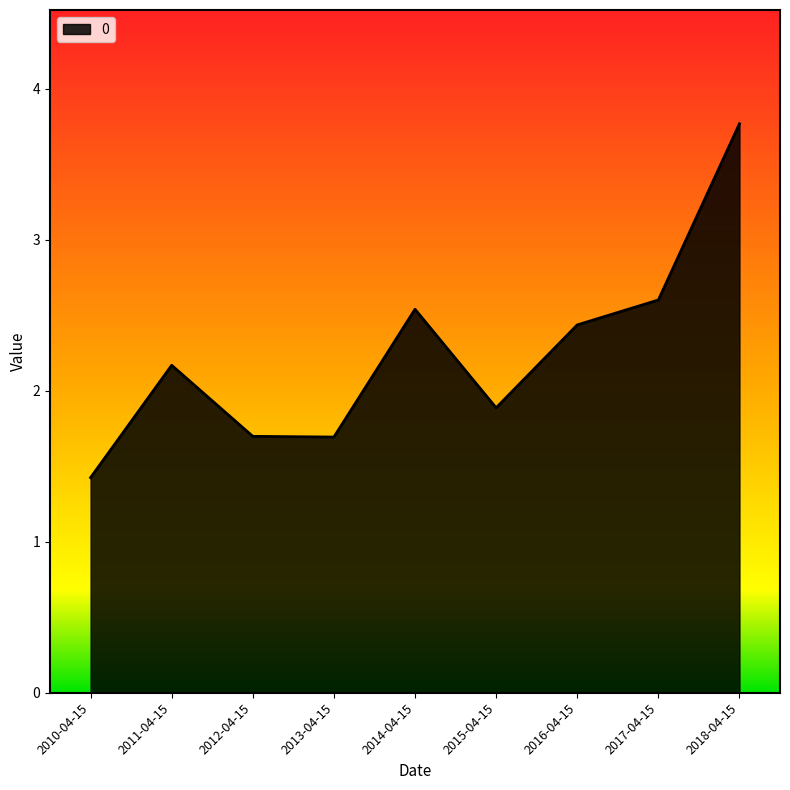

Which category has the highest value across all series?

2018-04-15